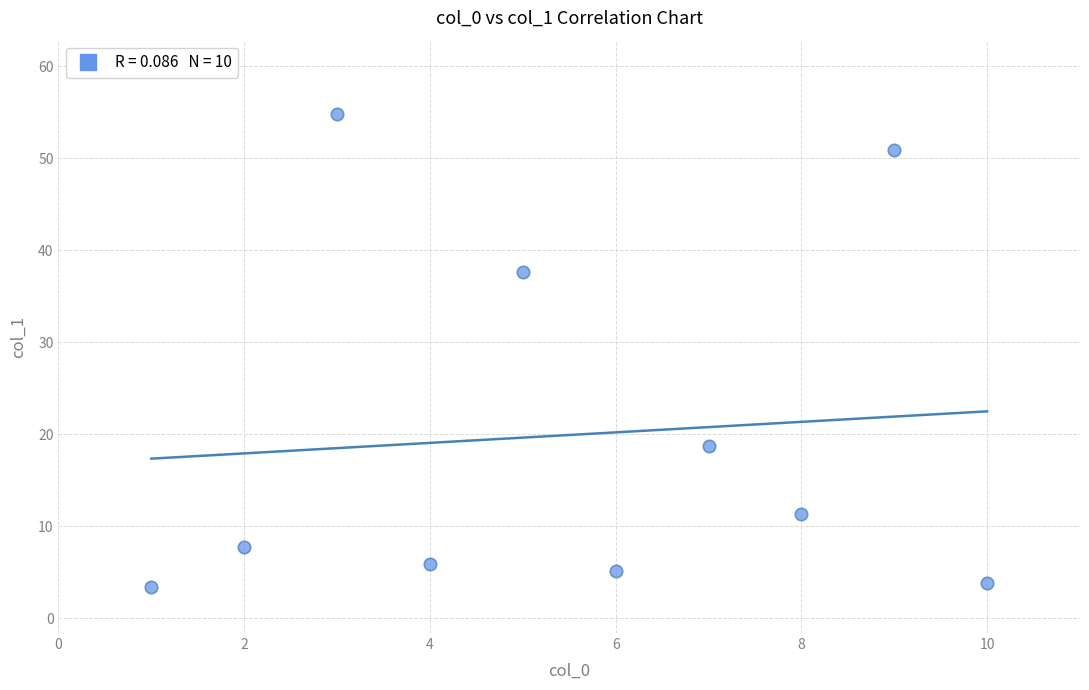

What is the average Y value?

19.9